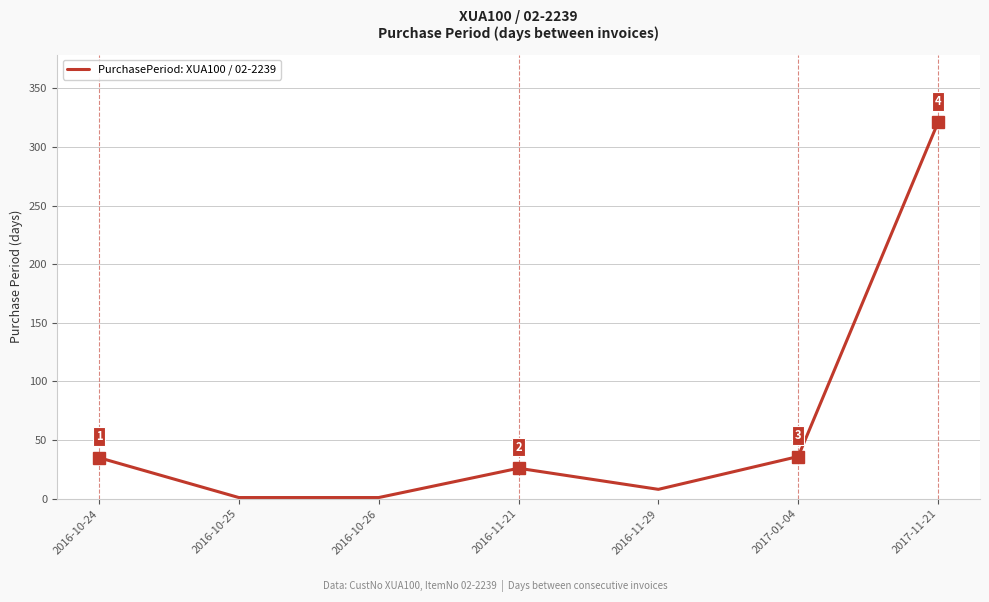

What is the difference between the maximum and minimum values?

320